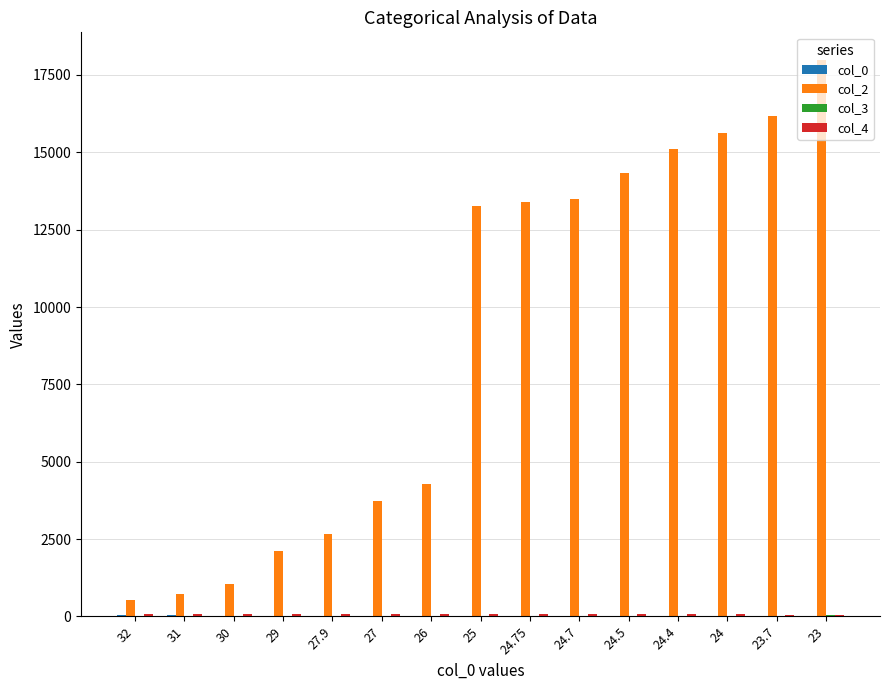

What is the sum of all col_2 values?

134500.0